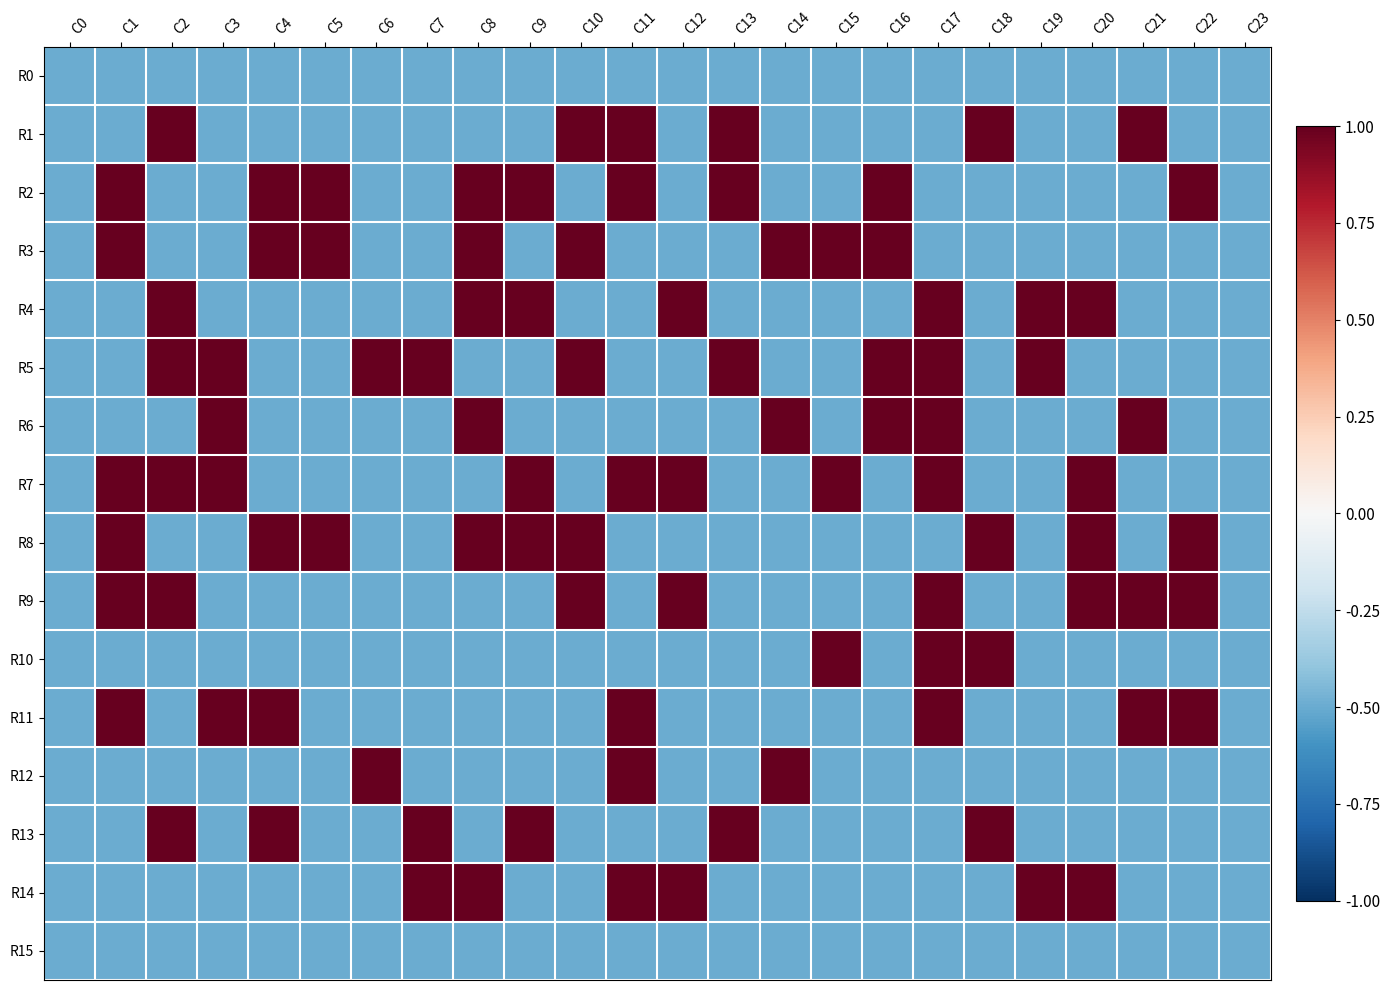

At how many categories does at least one series exceed 0?

22